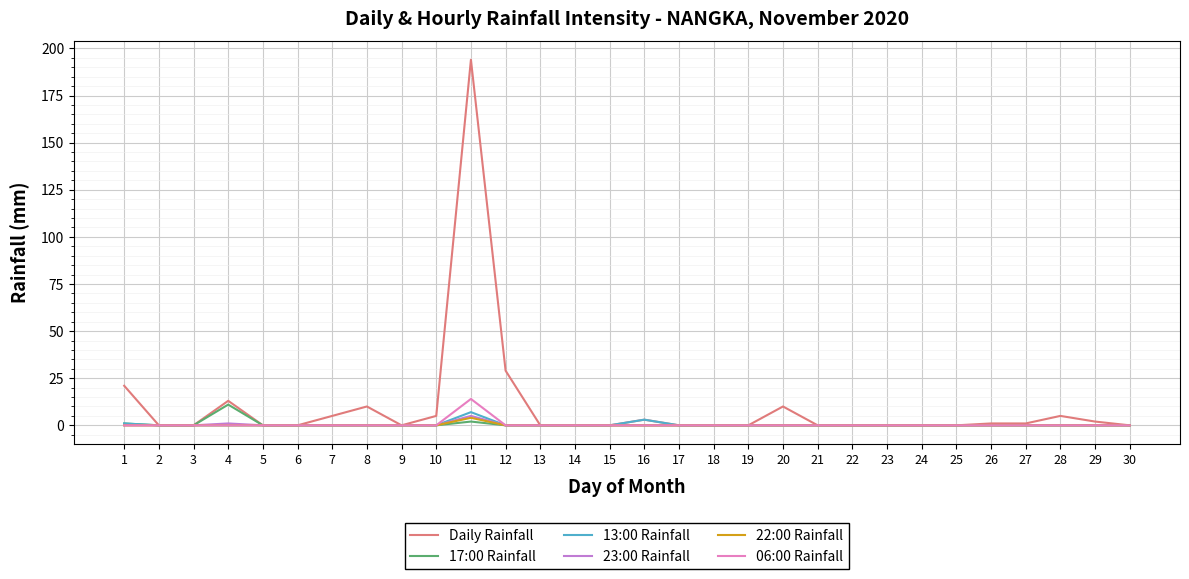

How many lines are shown in the chart?

6